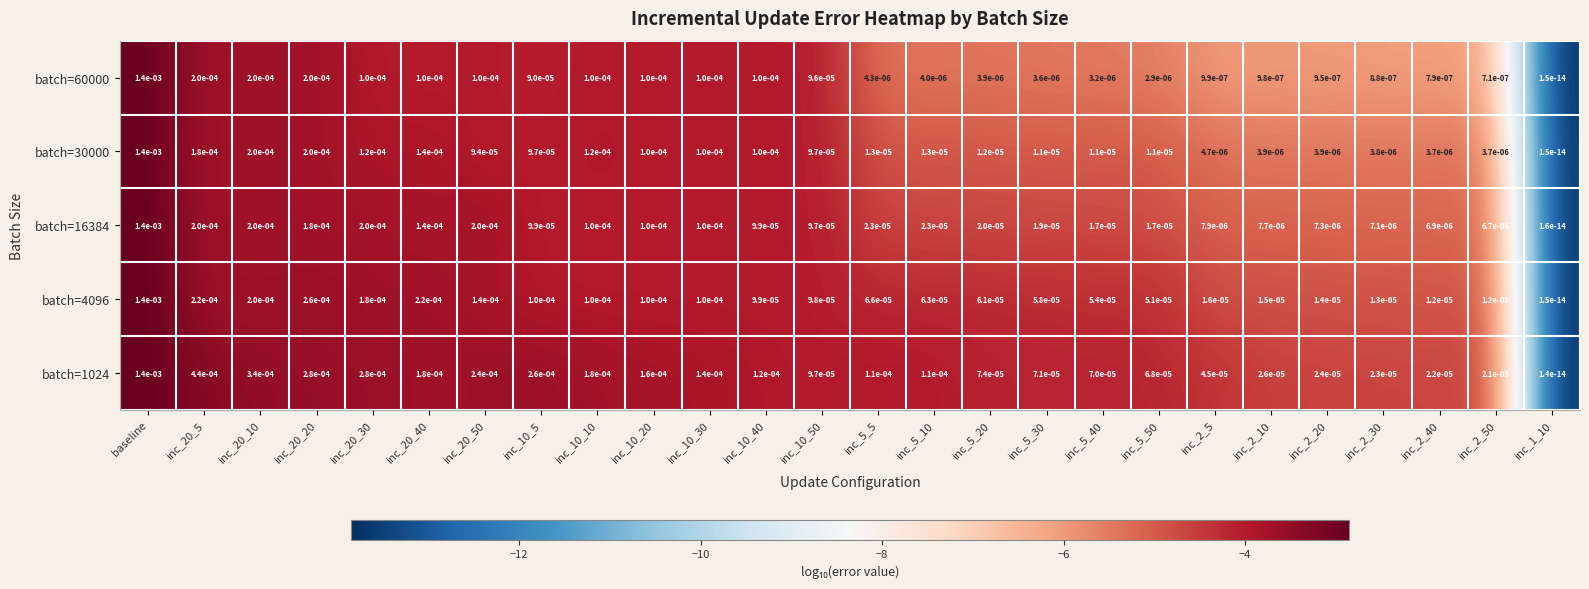

True or false: batch=16384 has a value of 0.0 at inc_10_20.

True